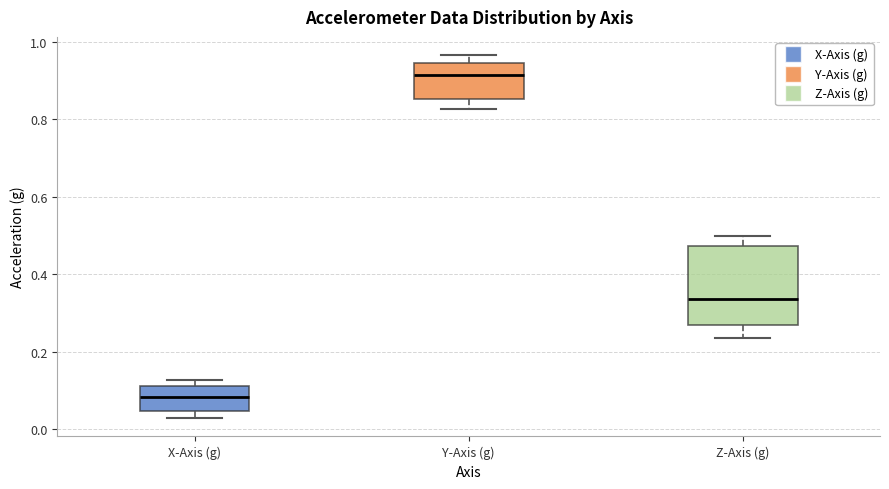

Comparing the boxes themselves (not the whiskers), which one is the tallest?

Z-Axis (g)